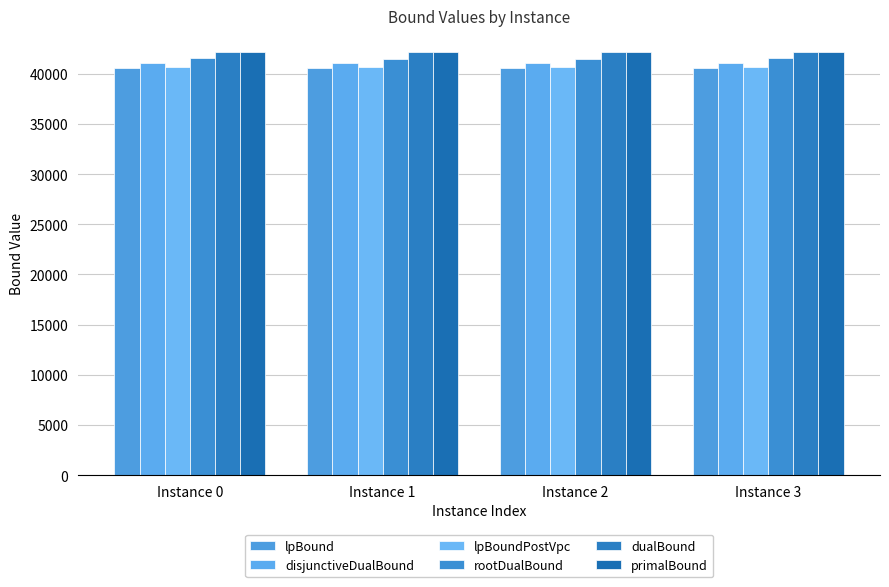

Which series has the largest total across all categories?

dualBound